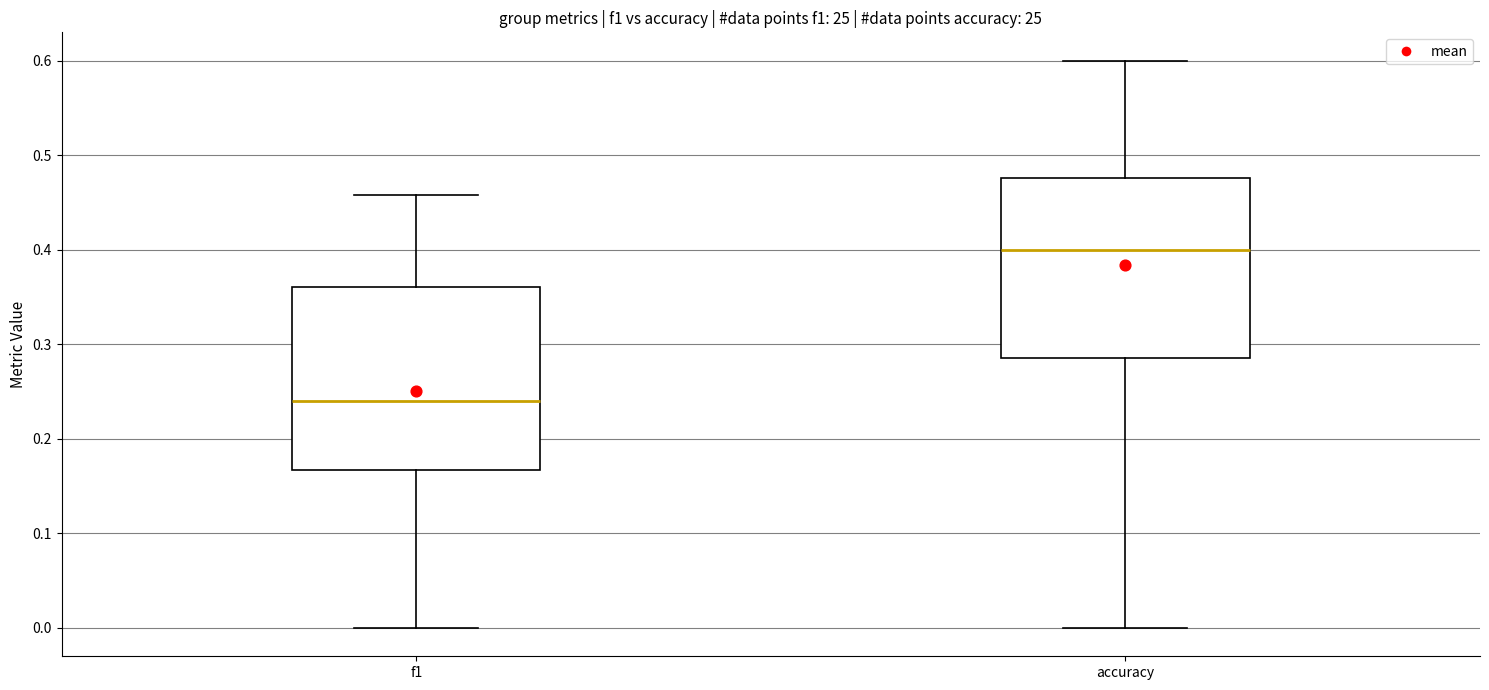

Where does the upper whisker of the box for f1 end on the y-axis? The values are not printed on the chart, so give them approximately, as read against the axis.

0.46